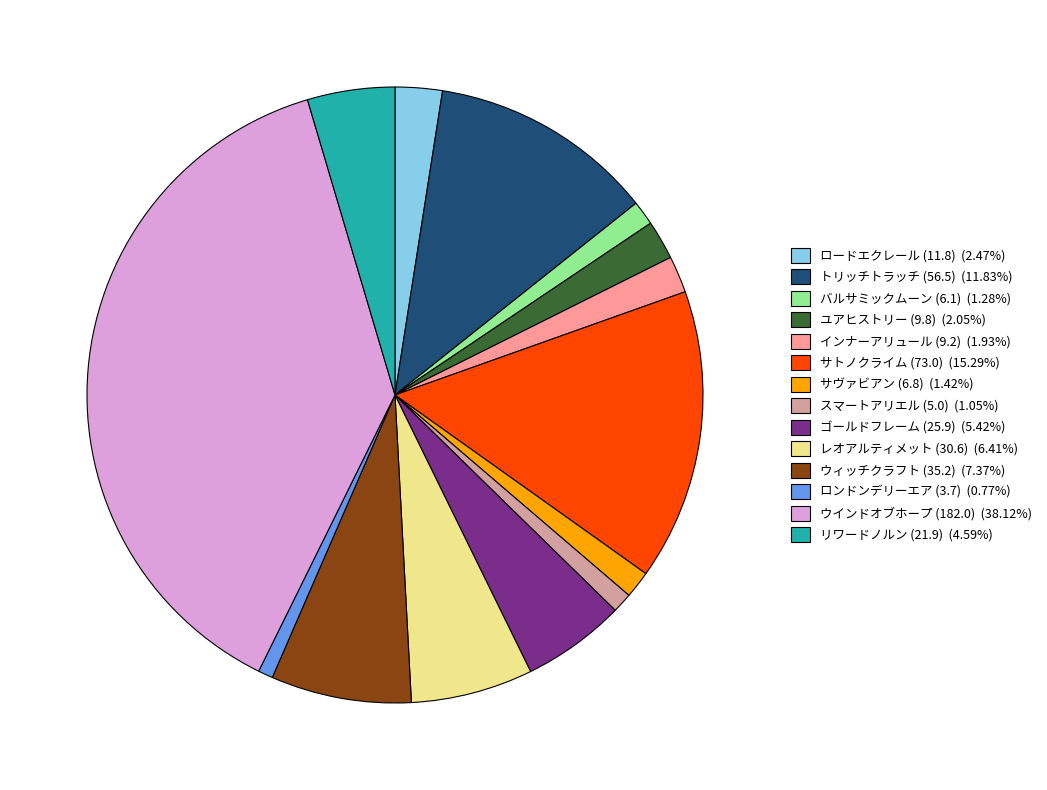

Does ゴールドフレーム (25.9) represent more than half of the total?

No